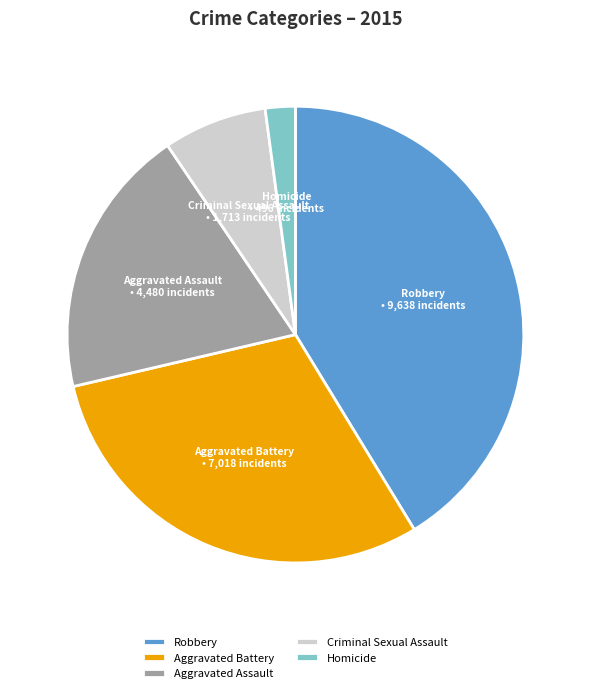

Do Aggravated Assault and Aggravated Battery together represent more than half of the pie?

No